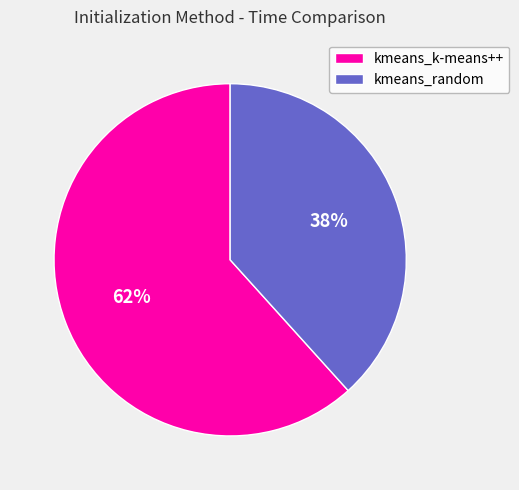

Is kmeans_random the majority of the pie?

No